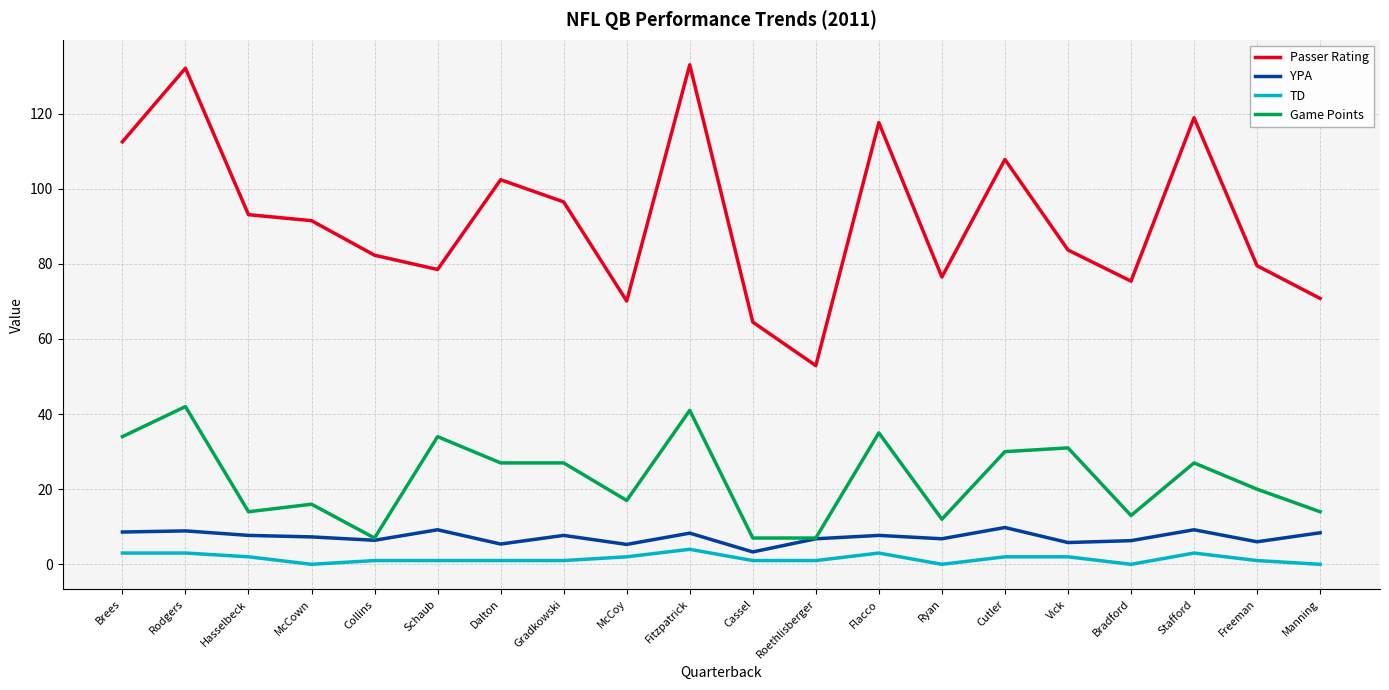

True or false: Passer Rating and Game Points cross at least once.

False